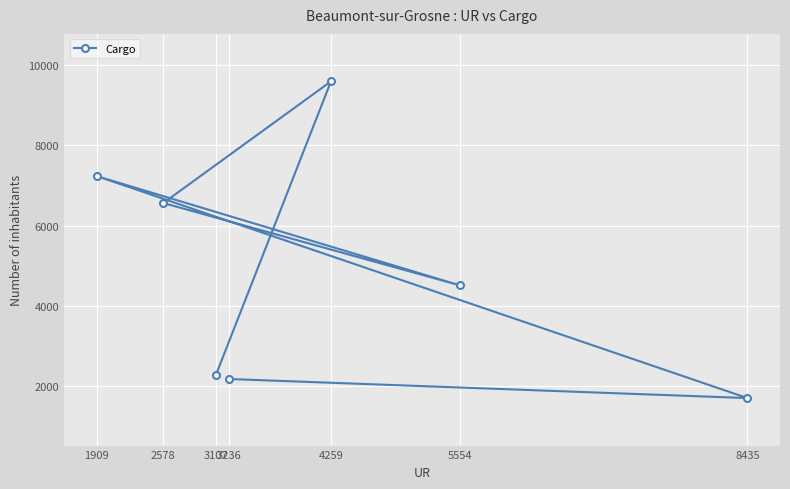

How many values are below 4505?

3